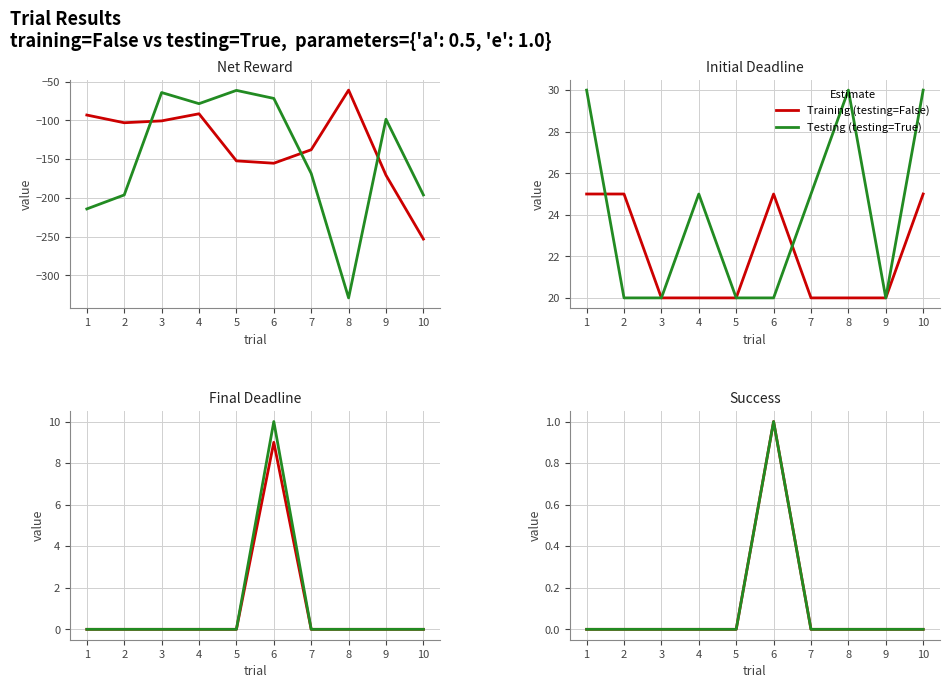

At which label is Training (testing=False) closest to 0?

1